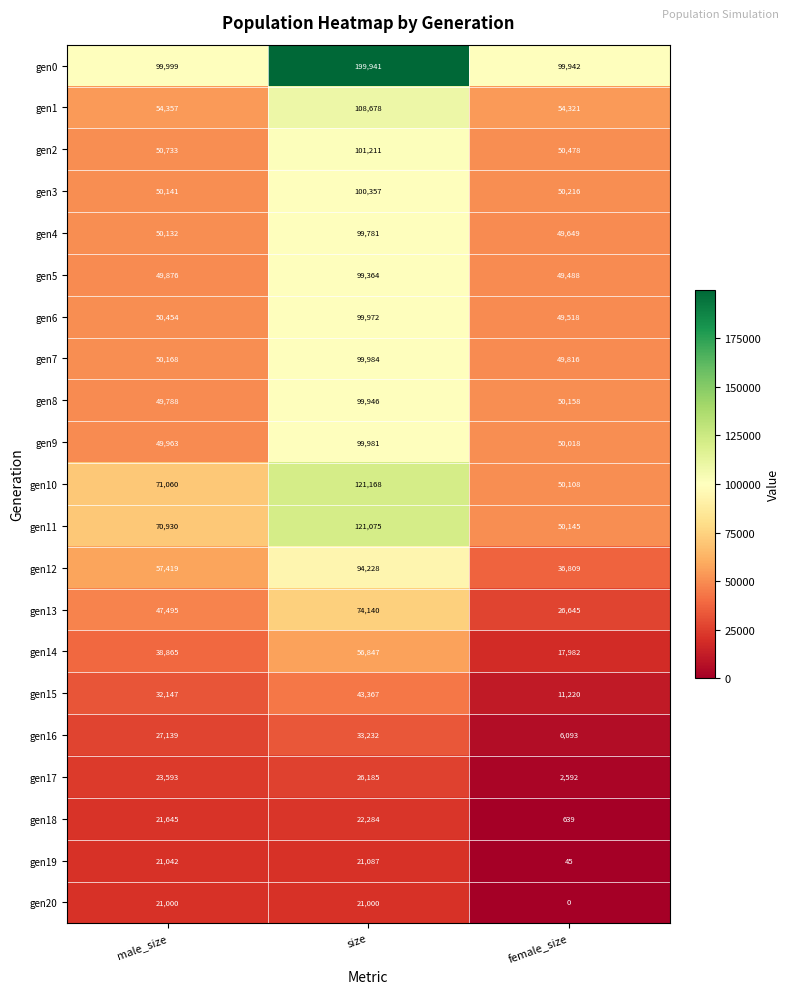

What is the average value of the gen13 series?

49427